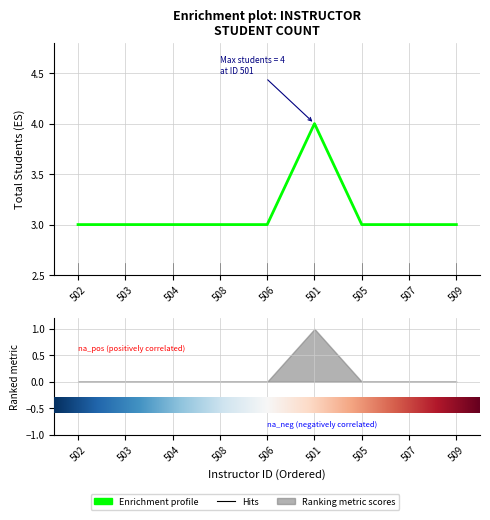

Reading left to right, list all the values displayed in this chart.

502=3	503=3	504=3	508=3	506=3	501=4	505=3	507=3	509=3